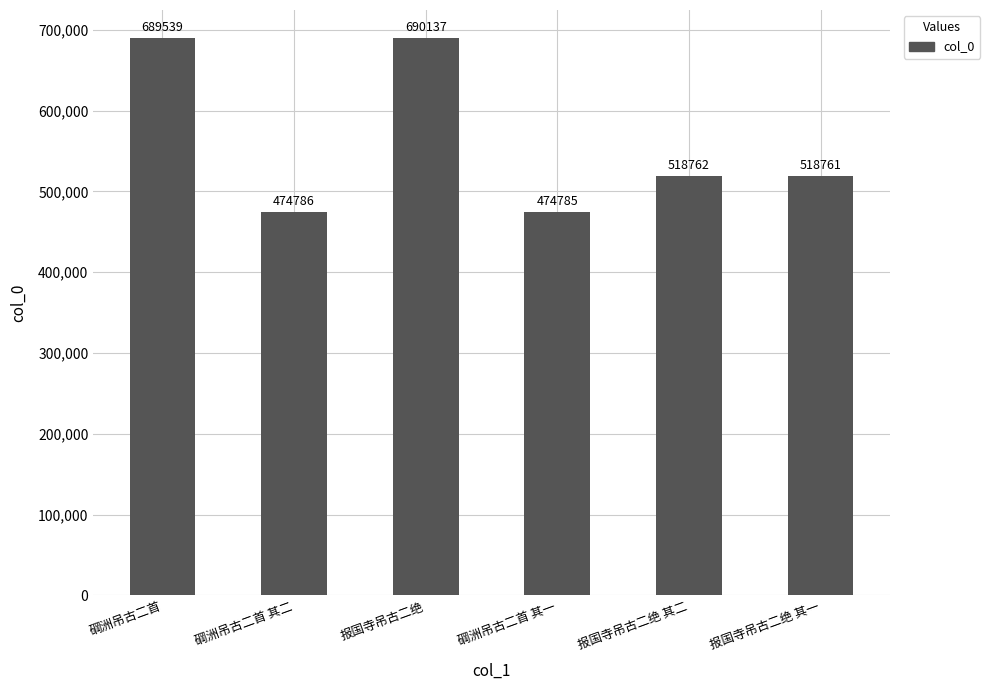

Which label corresponds to the largest value in the chart?

报国寺吊古二绝